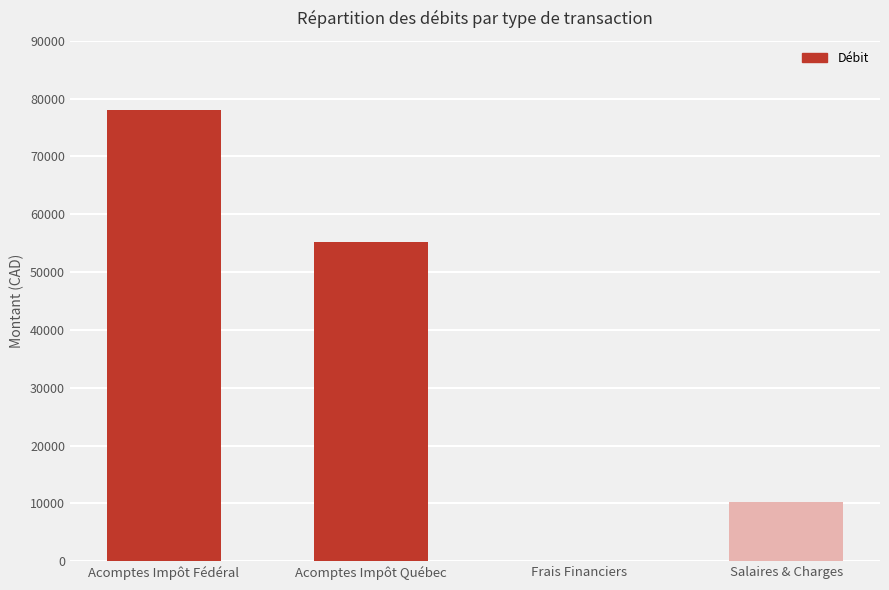

The value at Acomptes Impôt Fédéral is 128475.9. True or false?

False